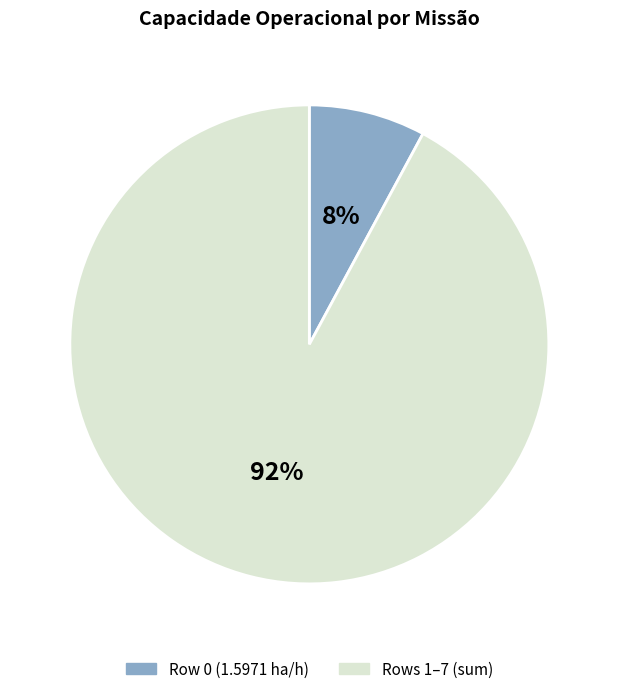

How many slices are in this pie chart?

2